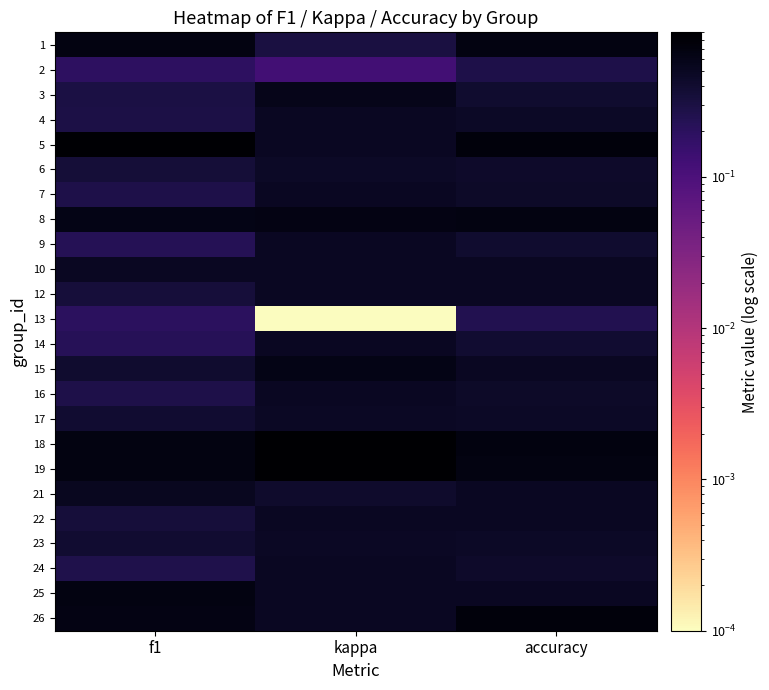

List the series in order of their peak value, lowest first.

13, 2, 6, 17, 23, 4, 7, 9, 10, 12, 14, 16, 22, 24, 21, 3, 15, 1, 8, 25, 26, 5, 19, 18